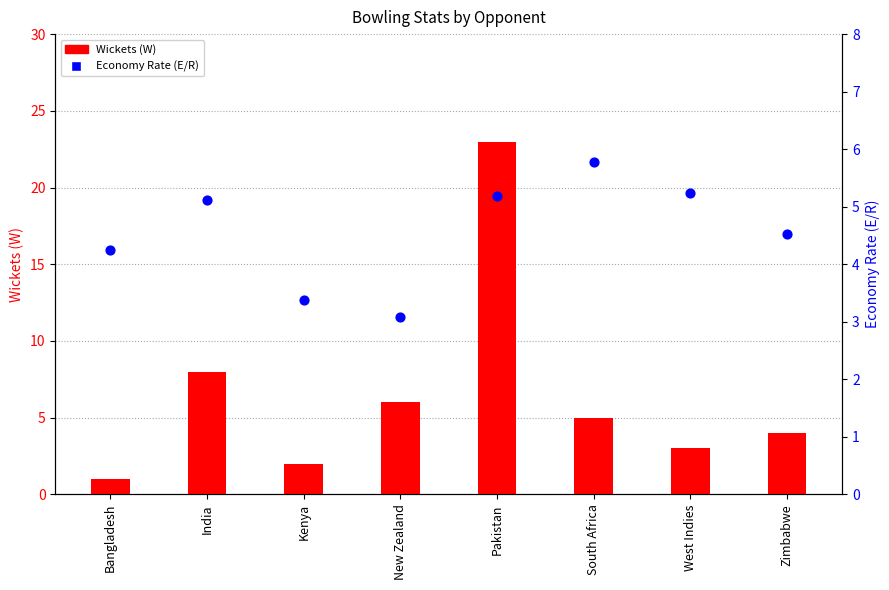

What is the total value across all series at South Africa?

10.8